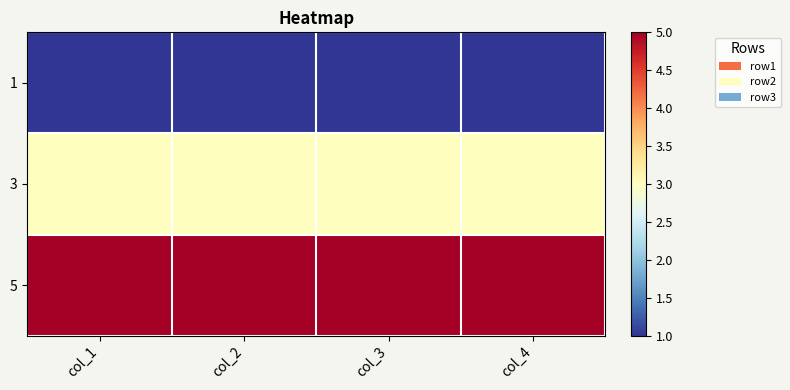

At which category is the sum across all series the highest?

col_1